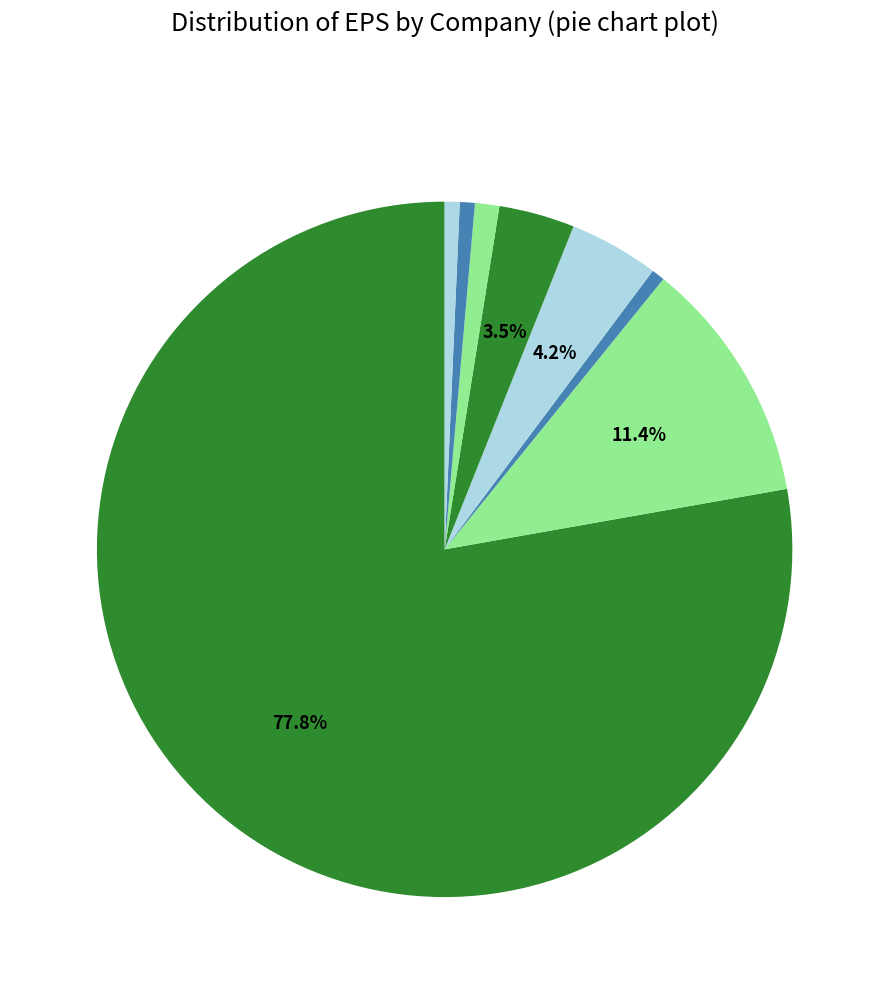

How many segments does this pie chart have?

8